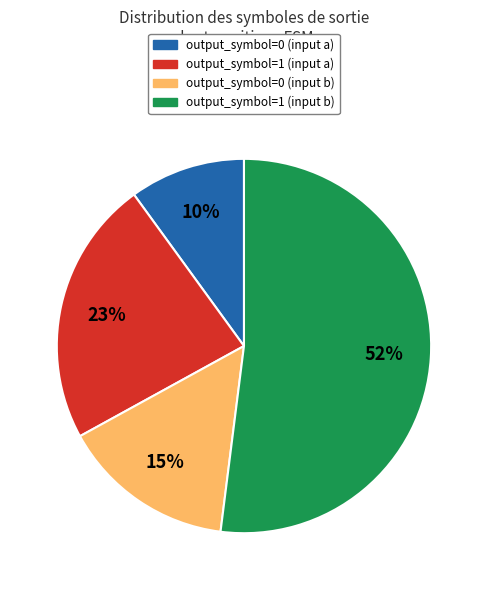

Rank the categories by value from highest to lowest.

output_symbol=1 (input b), output_symbol=1 (input a), output_symbol=0 (input b), output_symbol=0 (input a)